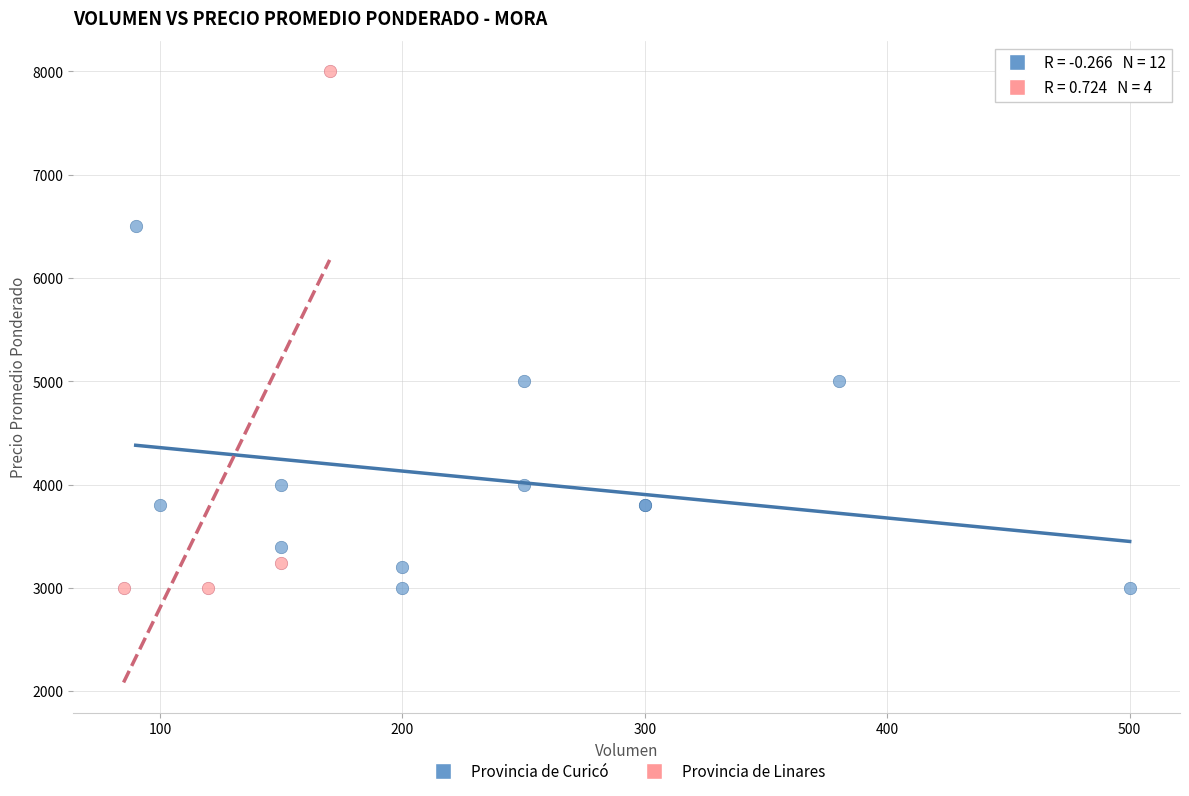

Which series contains the highest Y value?

Provincia de Linares